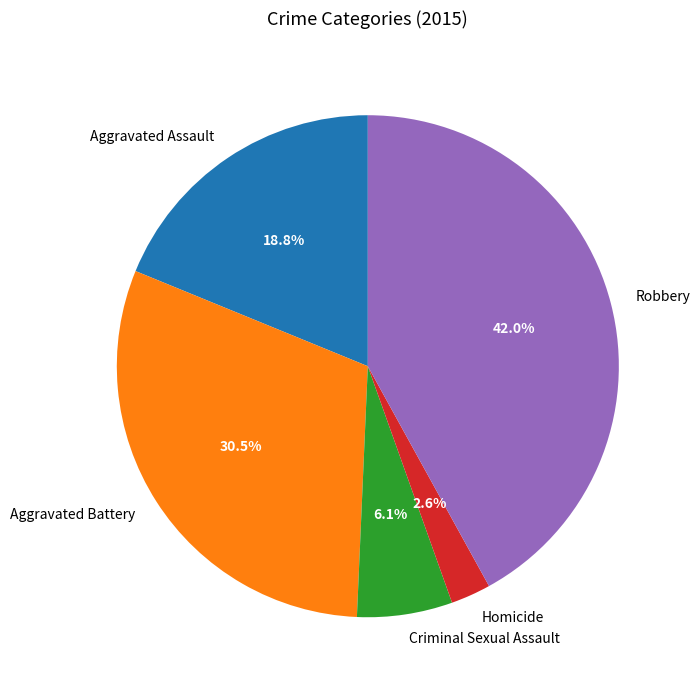

Do Robbery and Homicide together represent more than half of the pie?

No